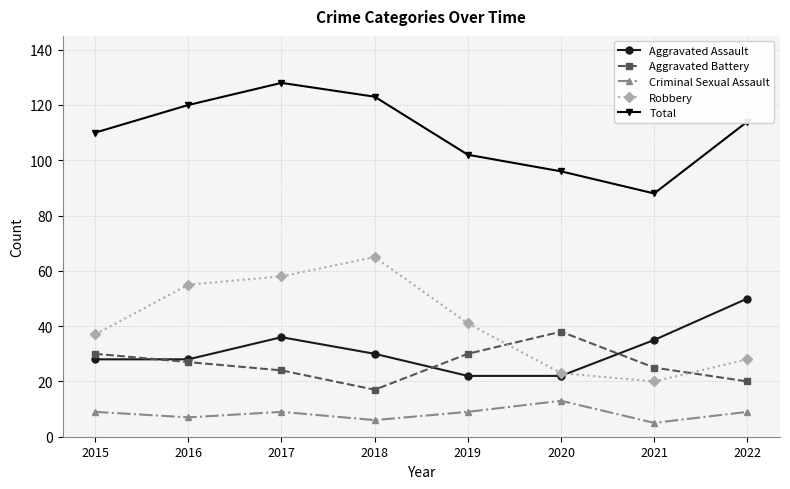

Is this an area chart (filled region under the line)?

No